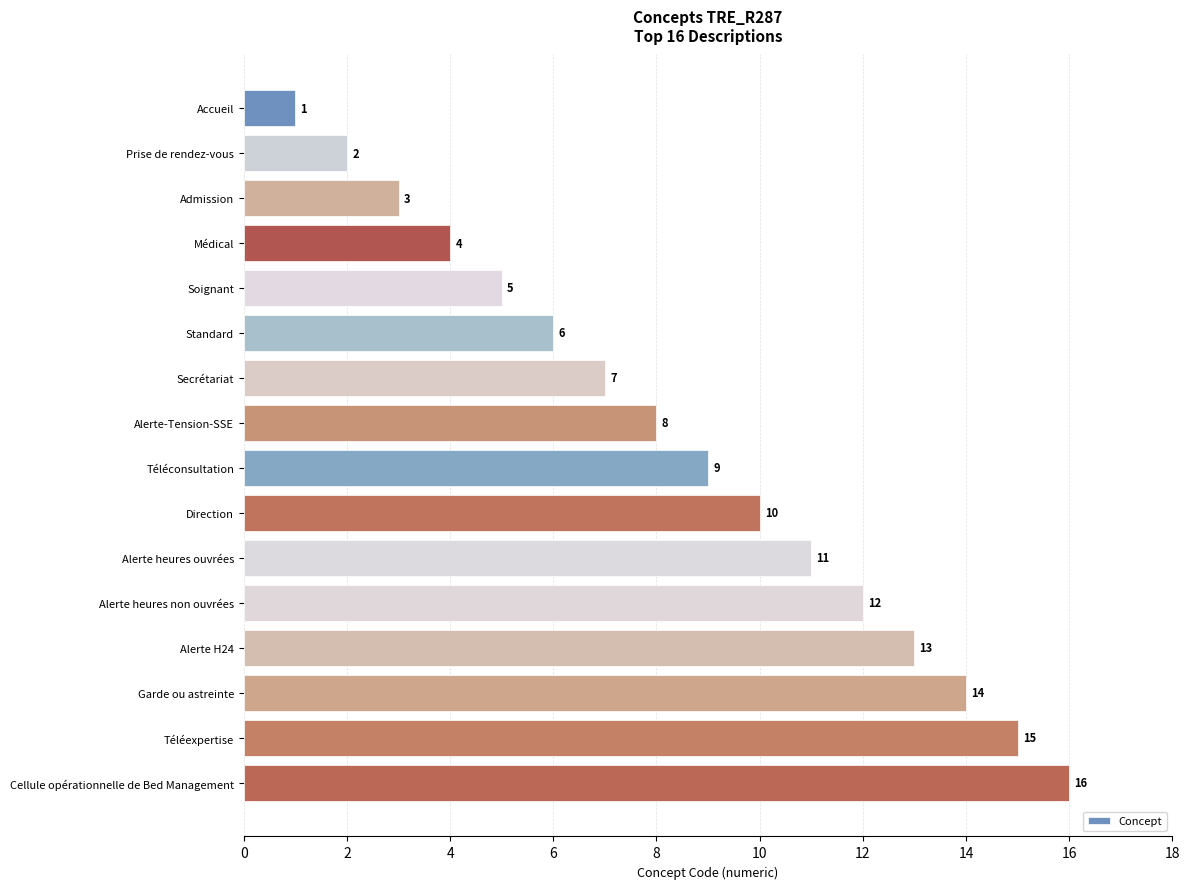

How many distinct data groups are displayed?

1